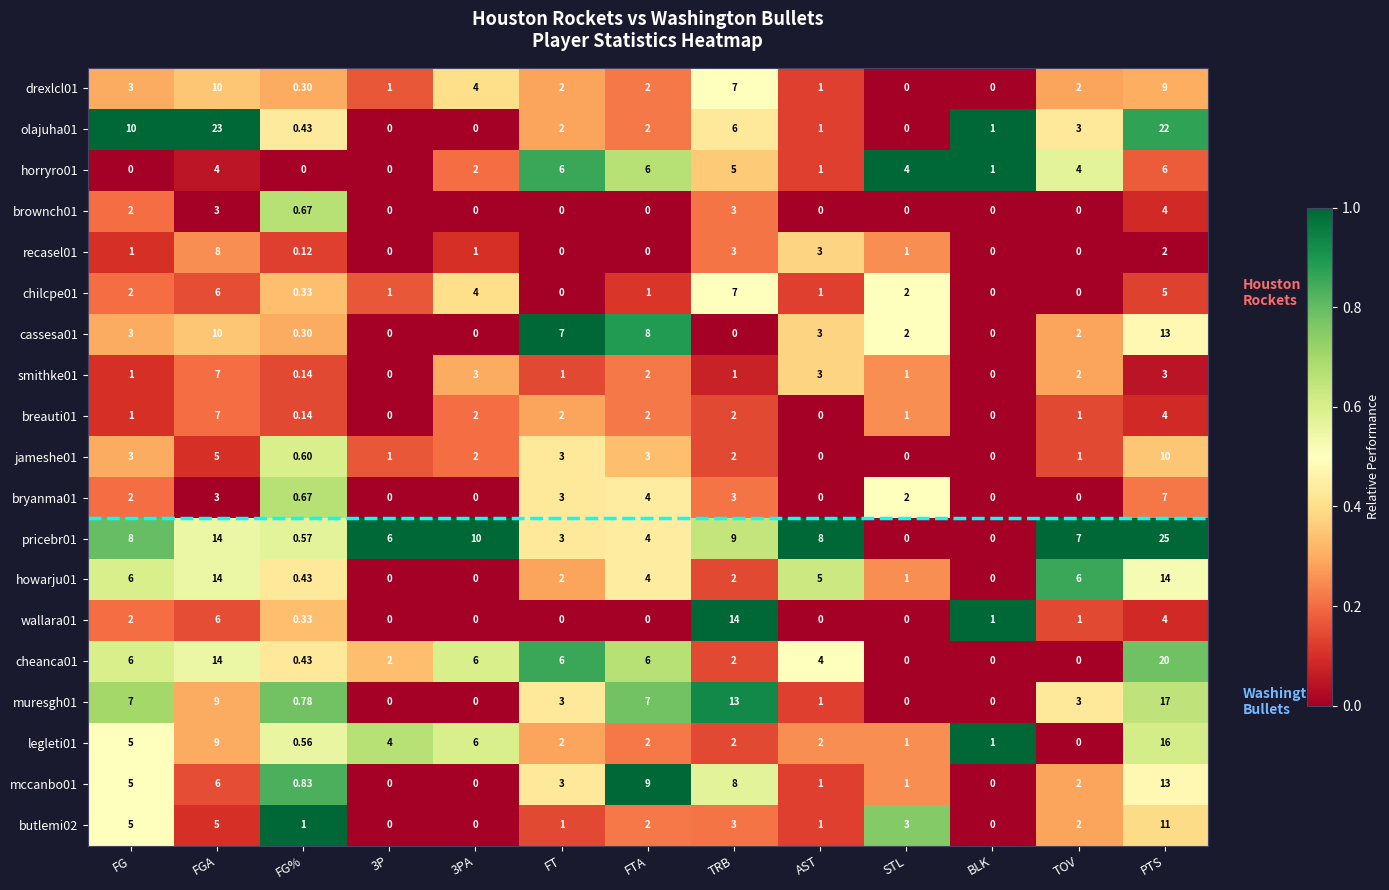

At which label does cassesa01 first exceed 2?

FG